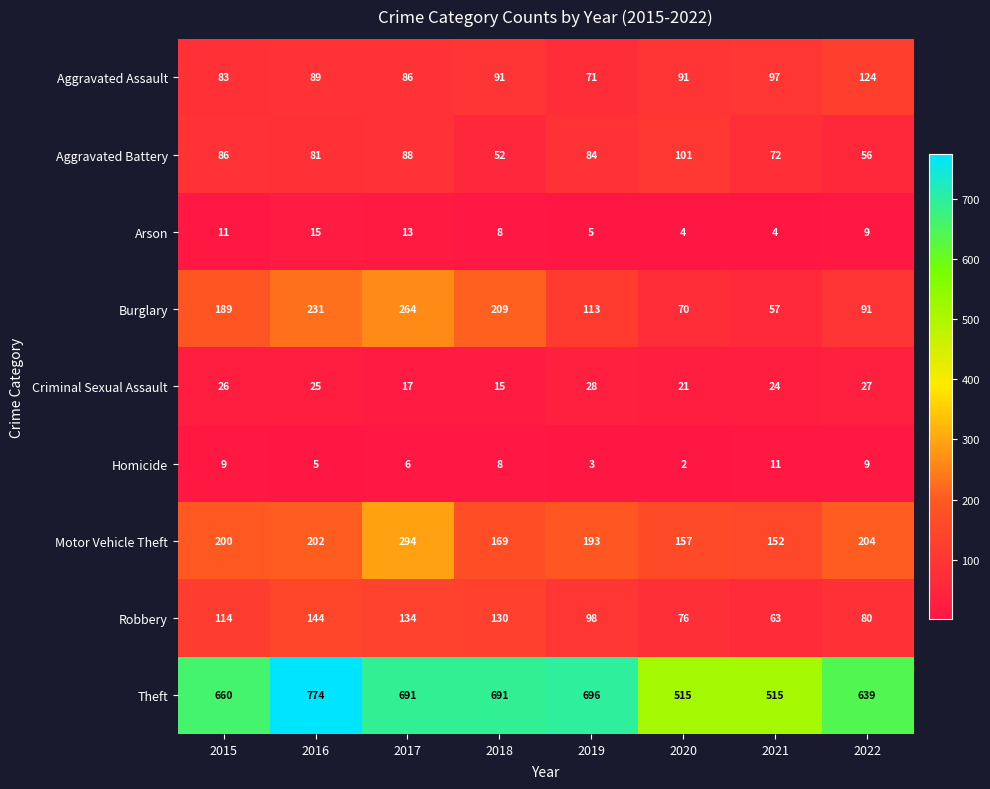

What is the sum of the Theft values at 2019 and 2016?

1470